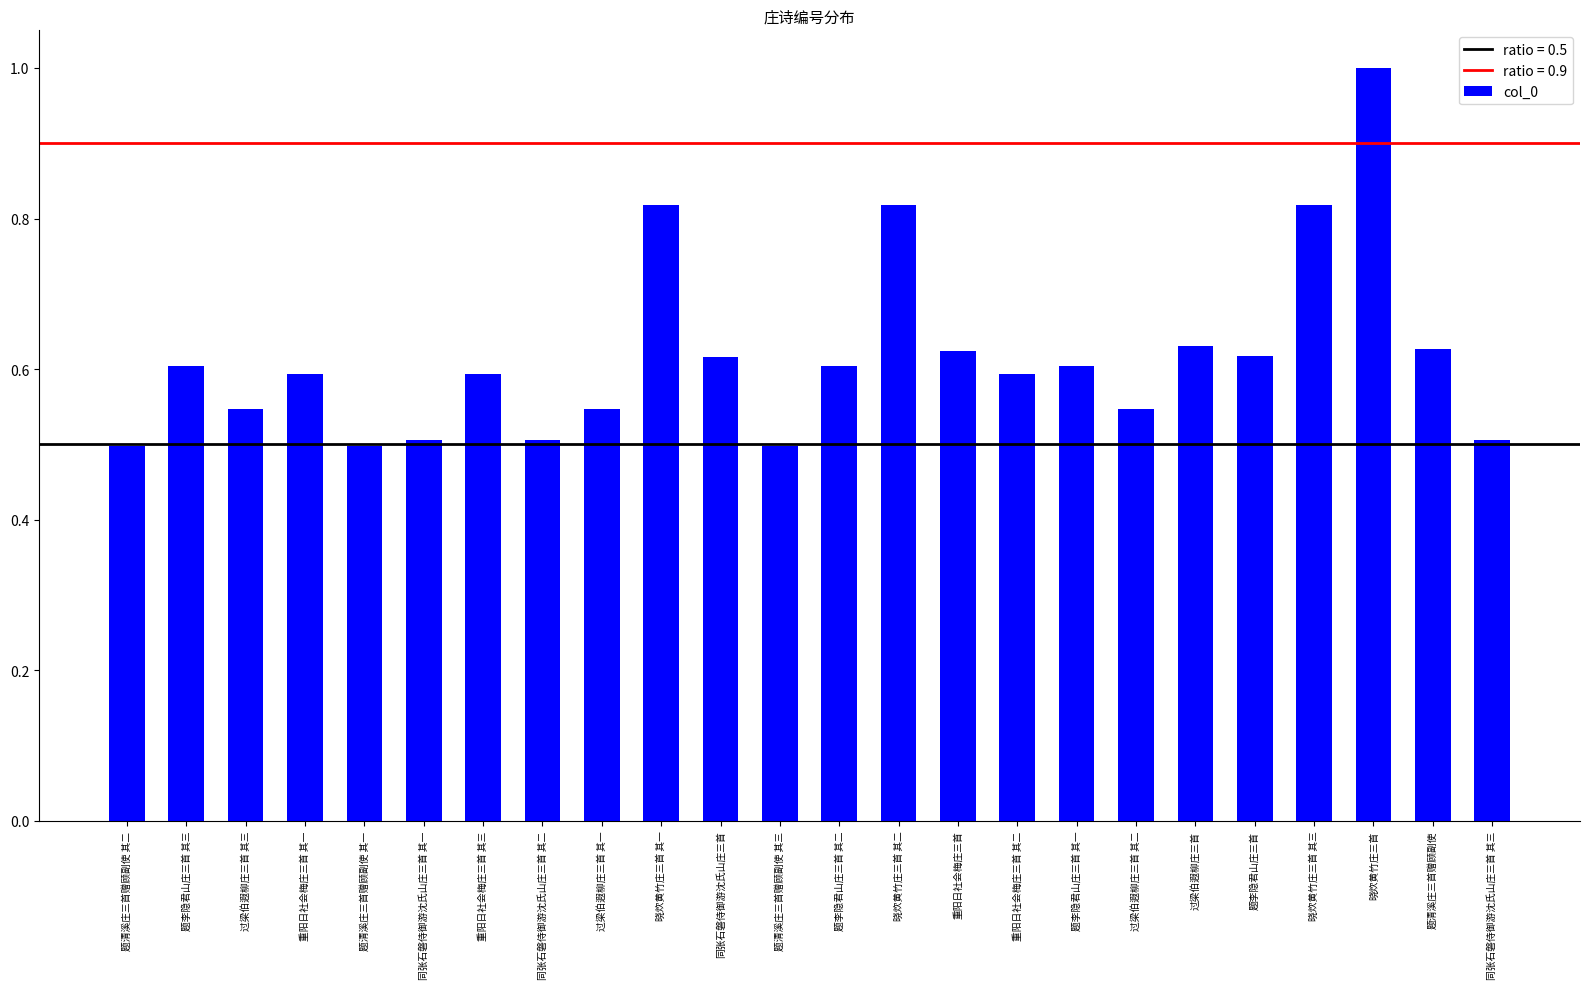

How many distinct data groups are displayed?

1